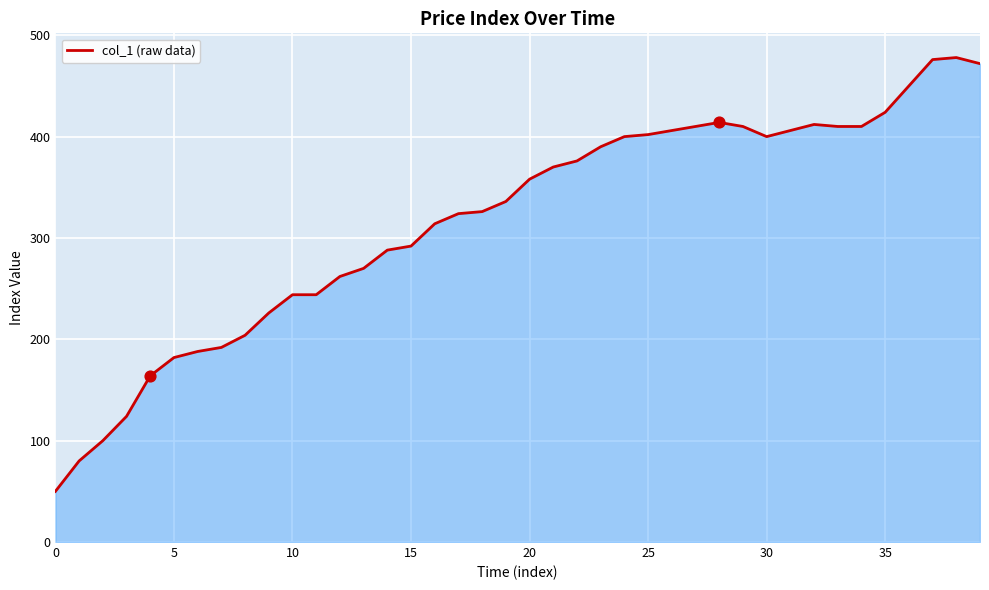

What is the smallest value displayed?

50